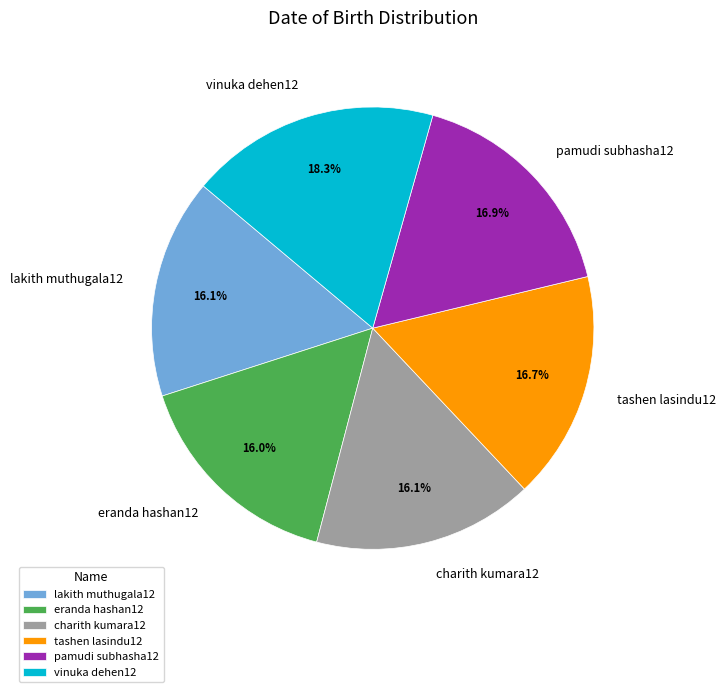

To the nearest percent, what percentage of the pie is tashen lasindu12?

17%